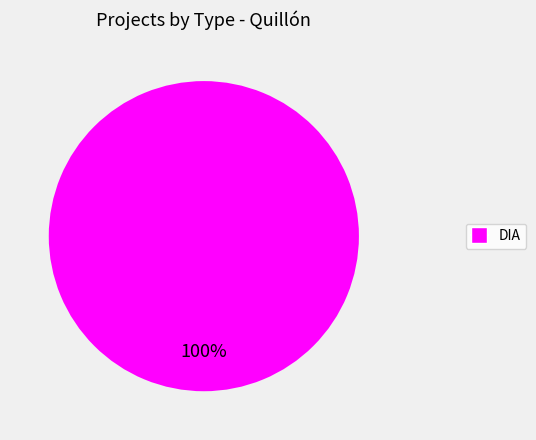

Count the number of slices in the pie.

1